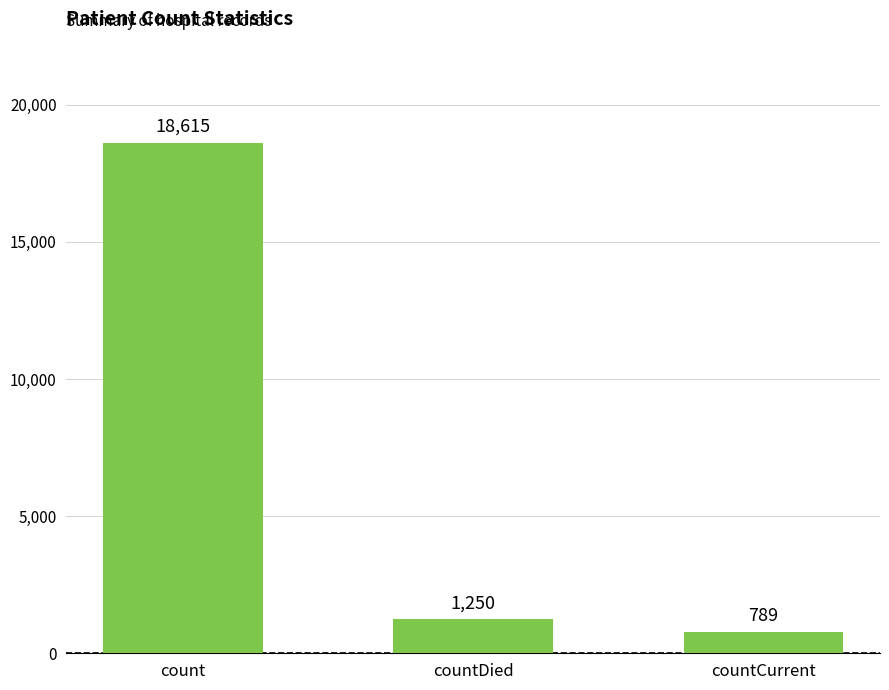

Which category has the lowest value across all series?

countCurrent